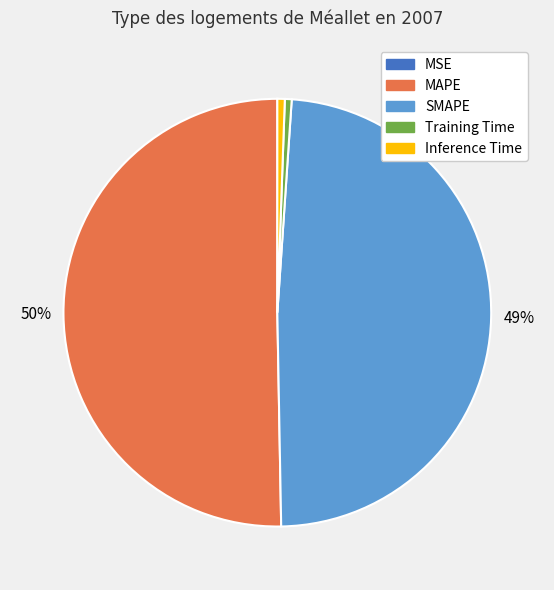

To the nearest percent, what is the difference between the largest and smallest slice percentages?

50%